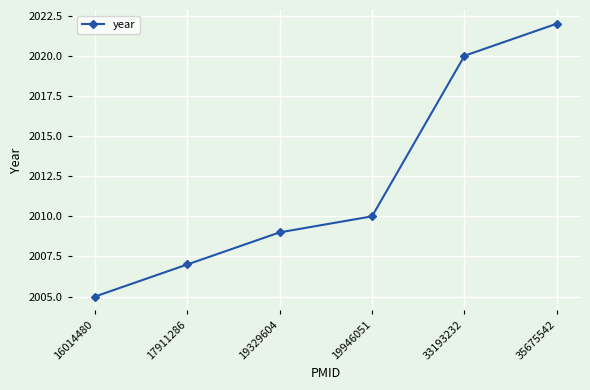

What is the difference between the values at 33193232 and 19329604?

11